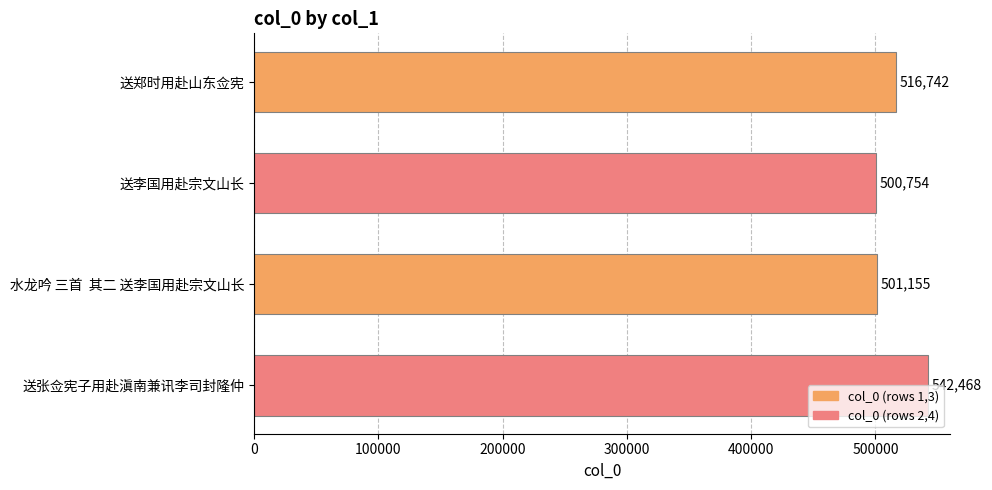

At which label is the value closest to 521611?

送郑时用赴山东佥宪